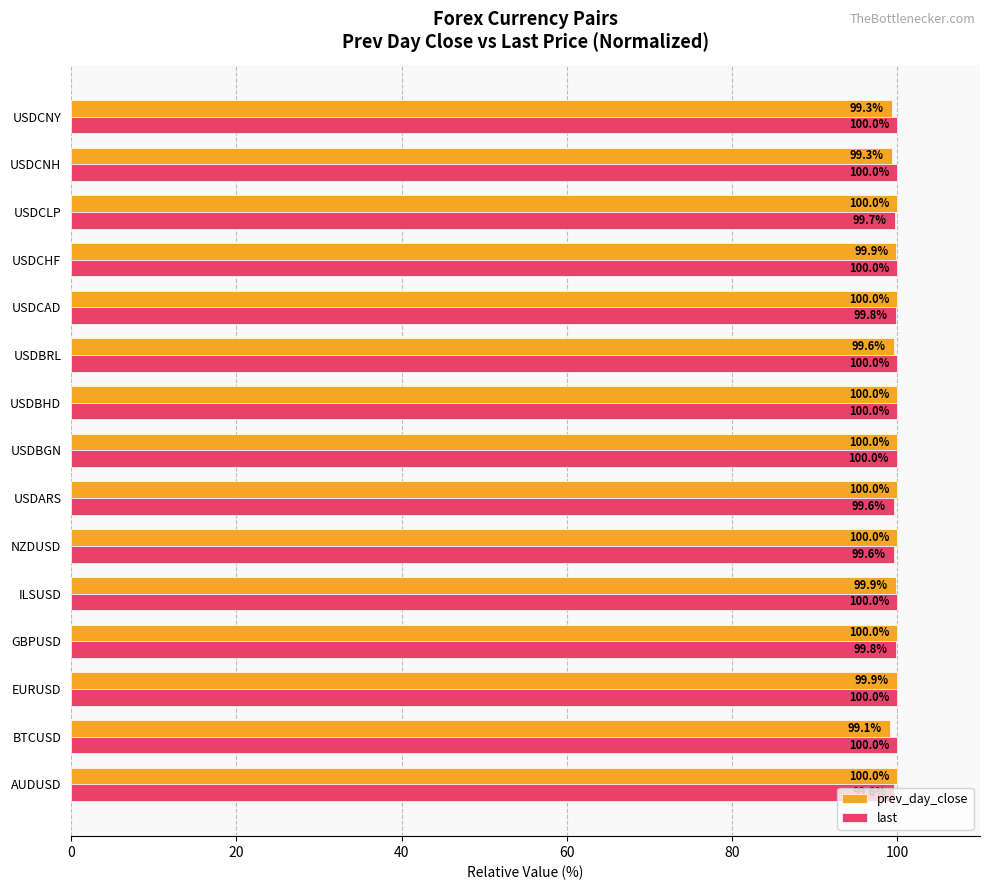

What is the difference between the maximum and minimum values in the last series?

0.4